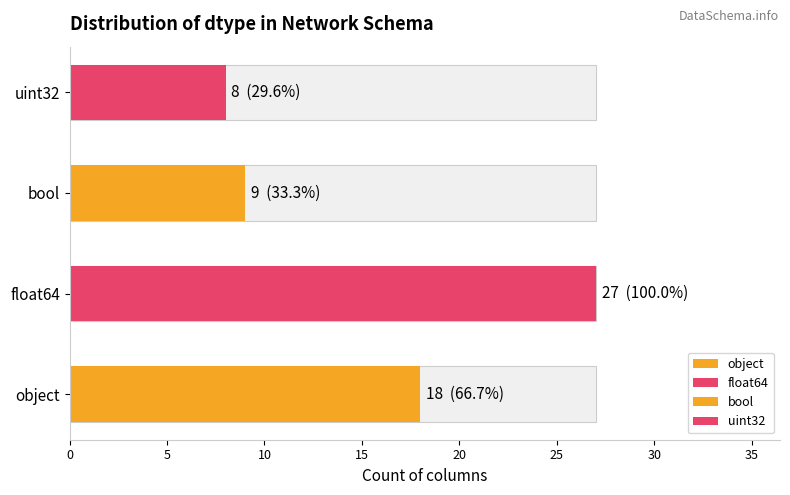

Which category has the highest value across all series?

float64